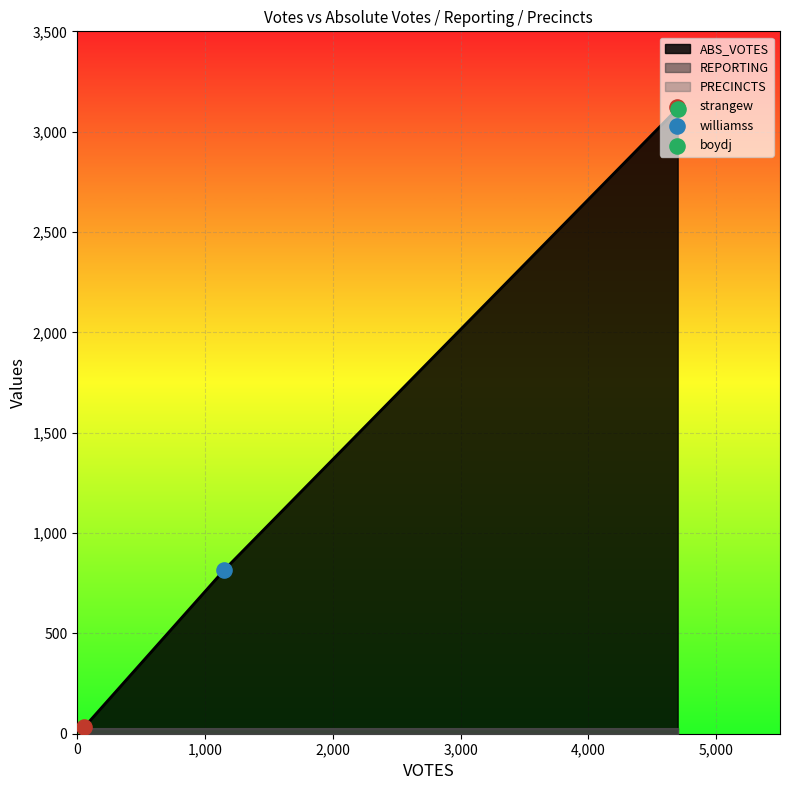

Which series contains the lowest Y value?

REPORTING